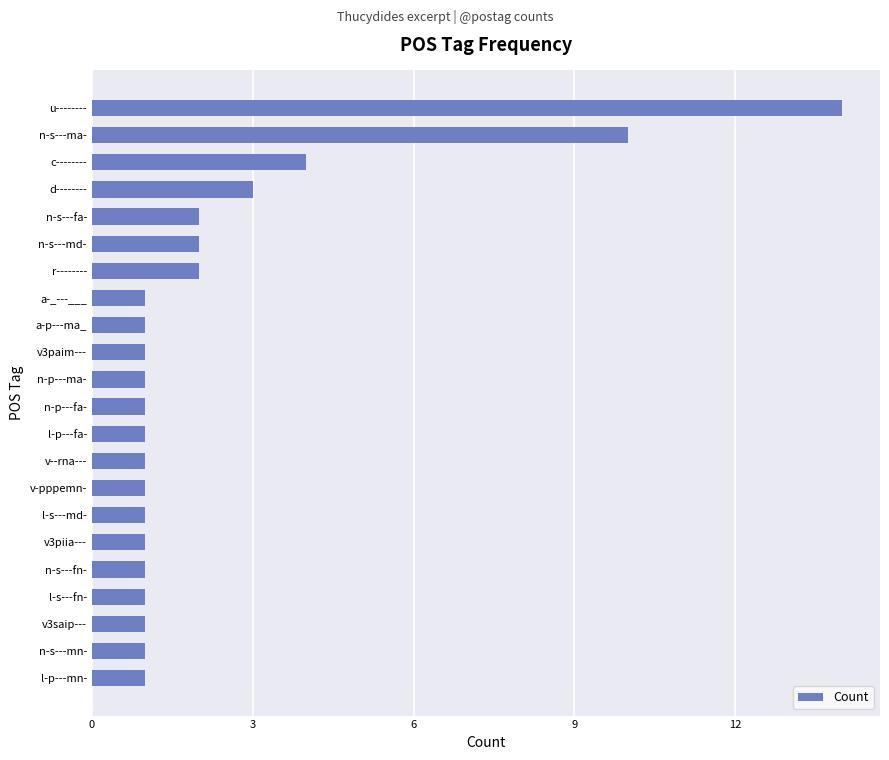

What is the maximum value shown in the chart?

14